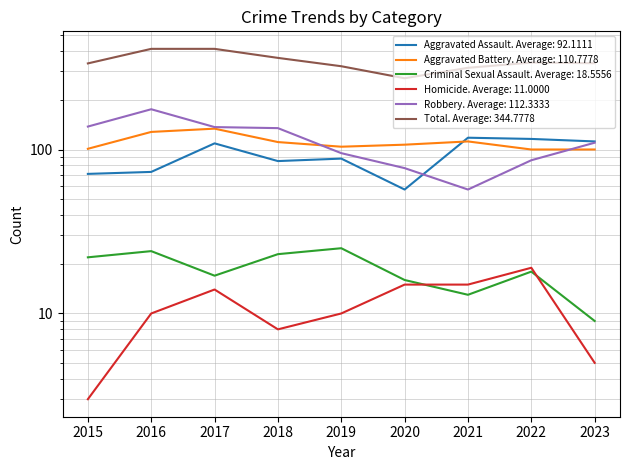

What is the sum of all Robbery values?

1011